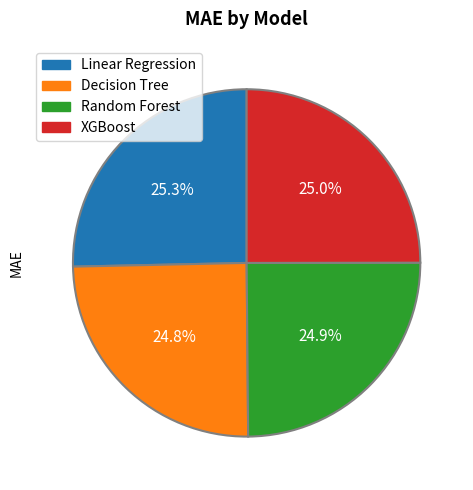

Is it true that XGBoost is 25% of the pie?

True